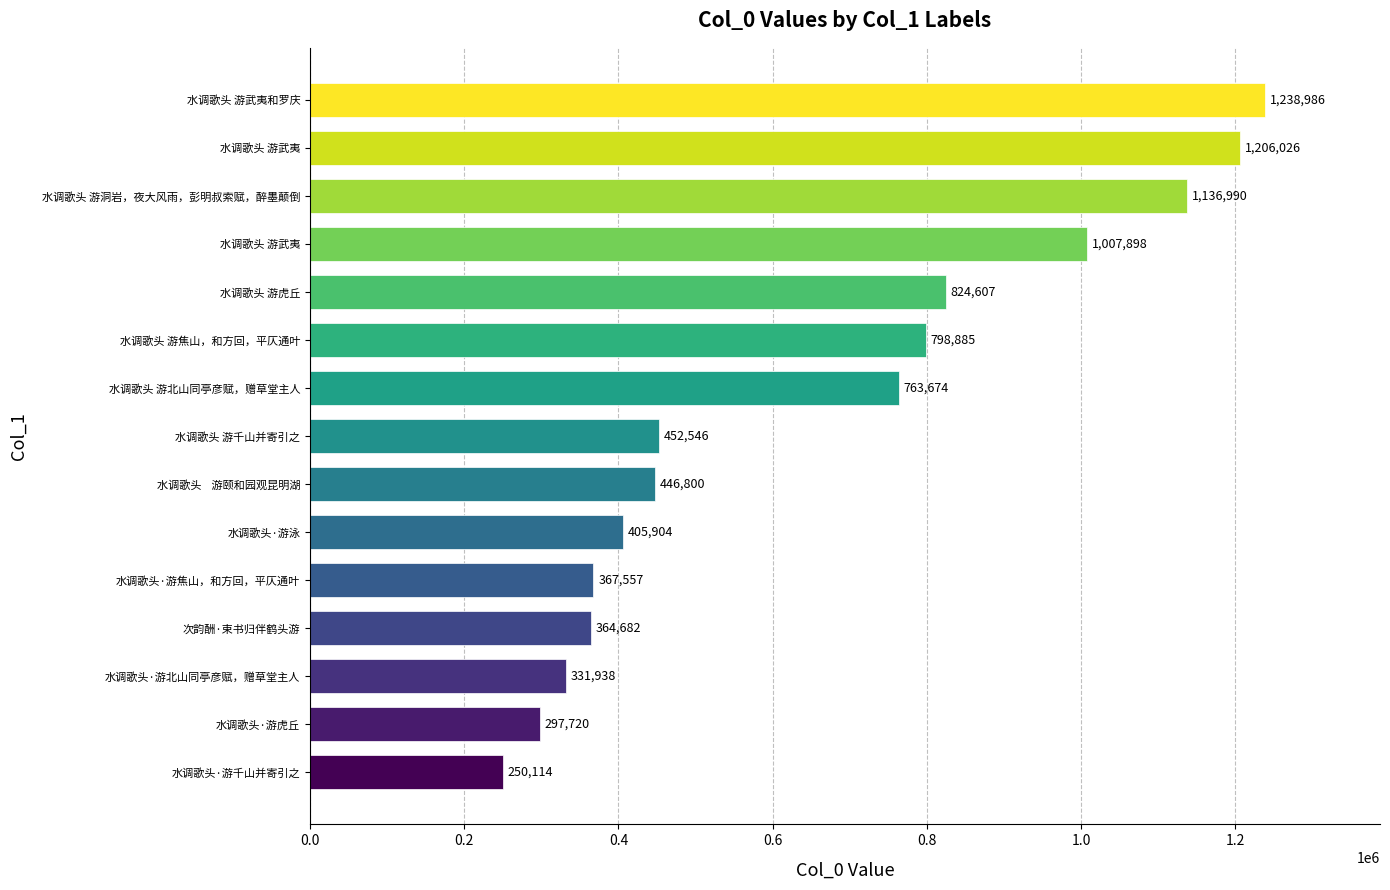

How many data points does each series have?

15